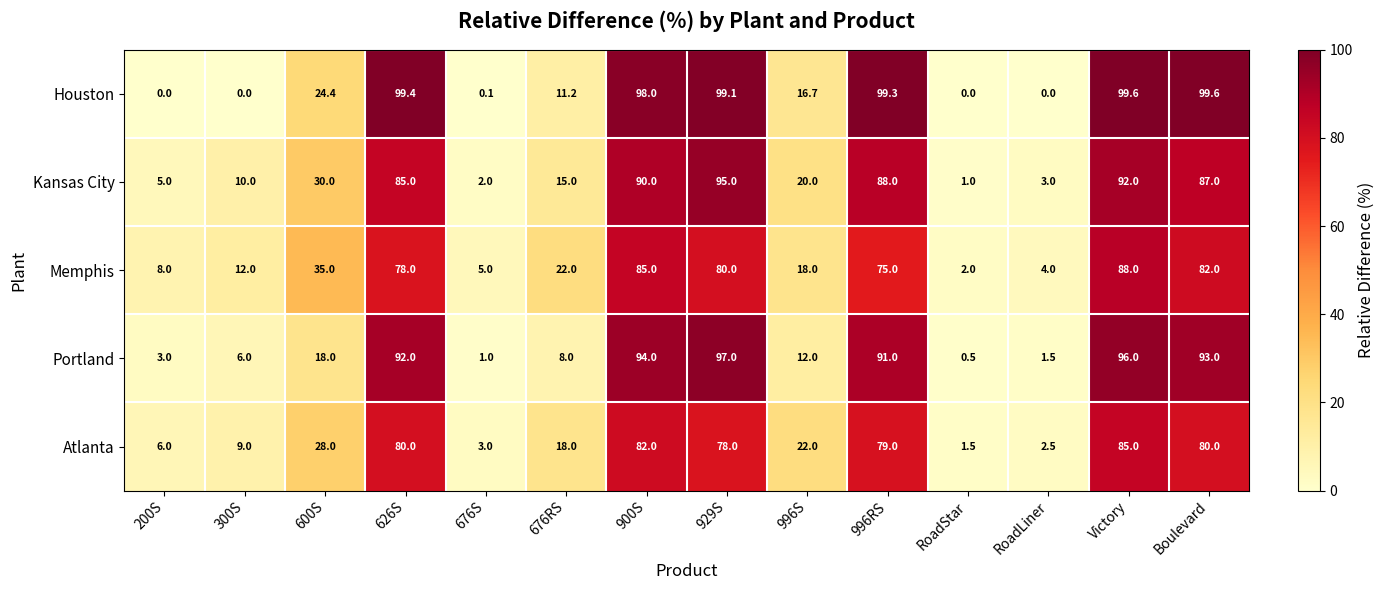

What value does the Memphis series have at 900S?

85.0